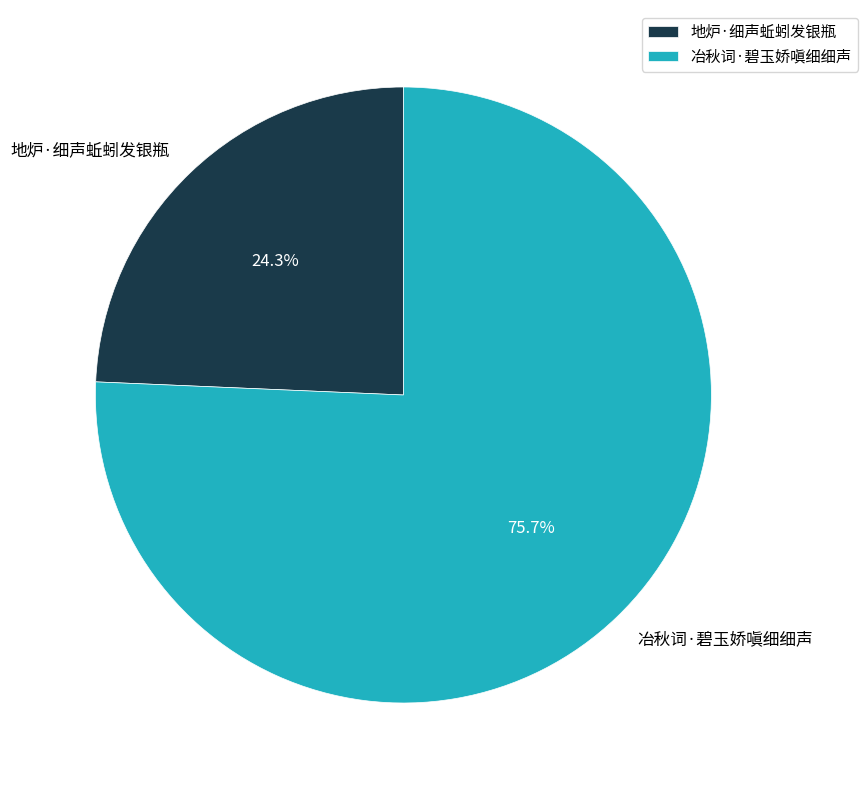

To the nearest percent, what percentage of the pie is 地炉·细声蚯蚓发银瓶?

24%